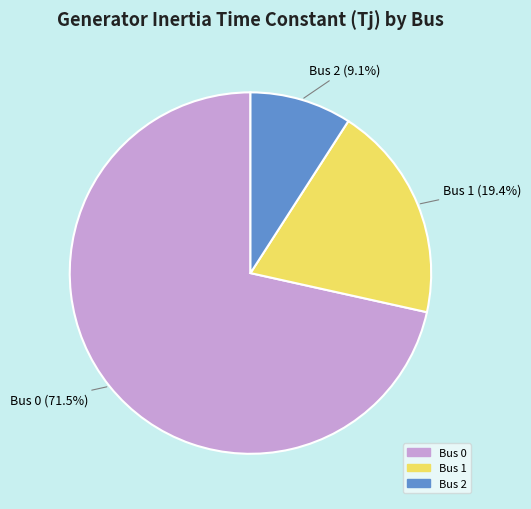

Which slice is the largest?

Bus 0